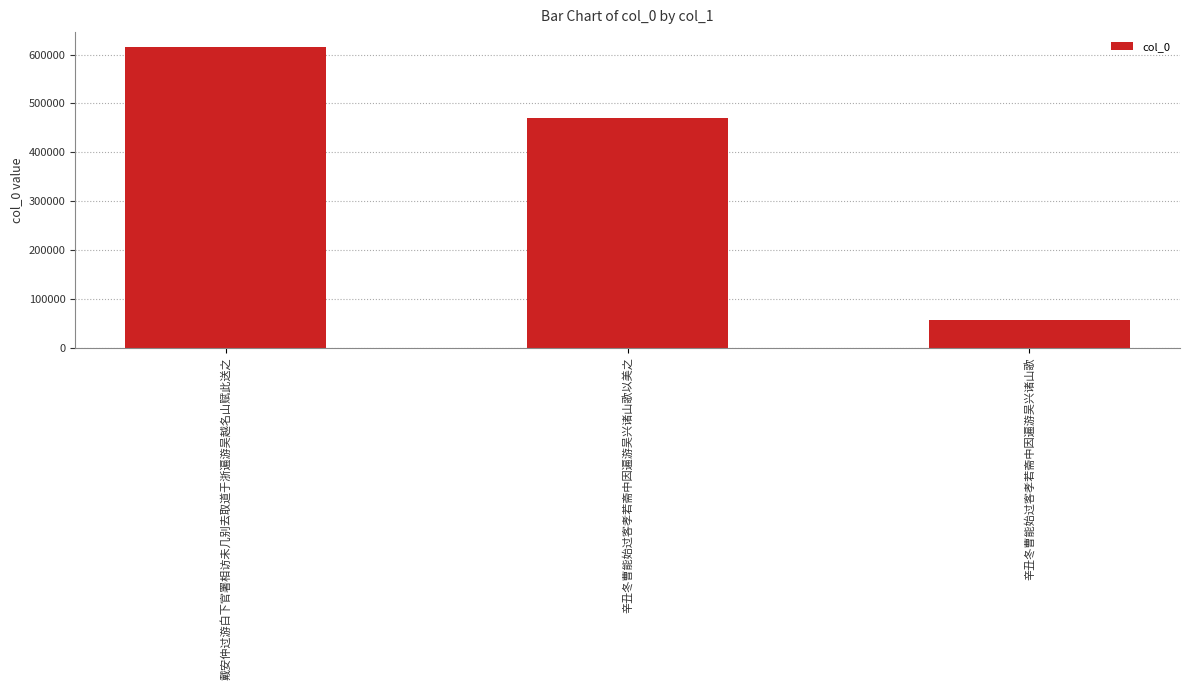

How many bars are there in total?

3